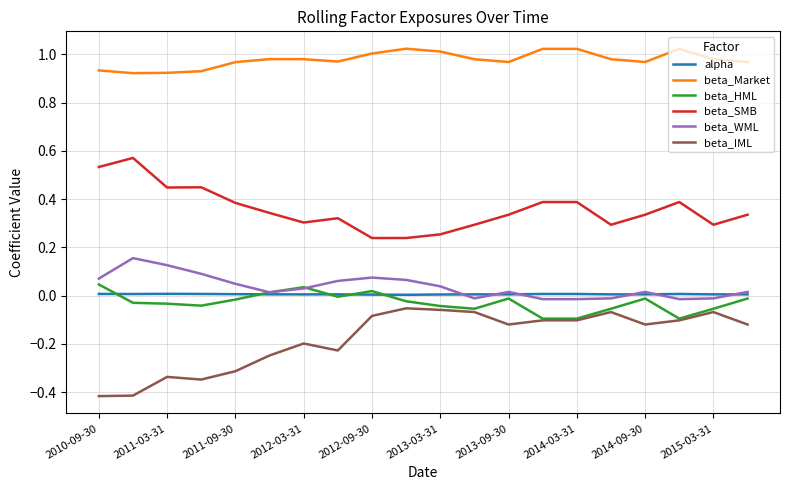

Which series has the largest total across all categories?

beta_Market